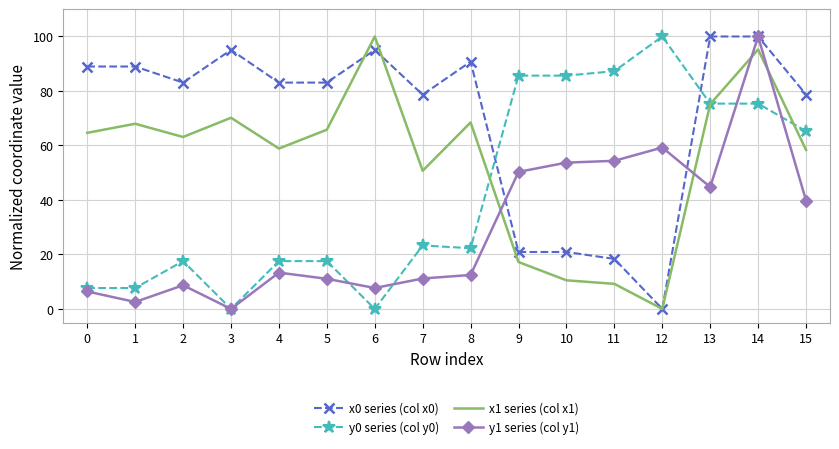

The value of y1 series (col y1) at 10 is 53.7. True or false?

True